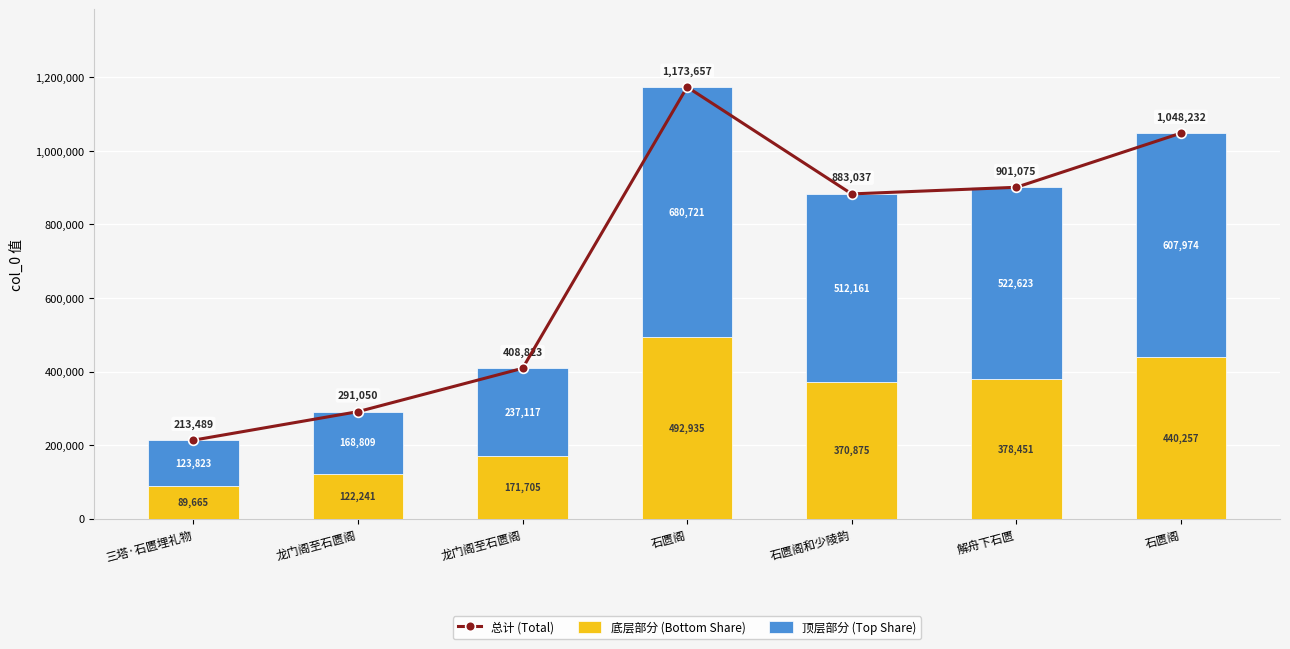

Reading left to right, transcribe all the data shown in this chart.

总计 (Total): 三塔·石匮埋礼物=213489.0	龙门阁至石匮阁=291050.0	龙门阁至石匮阁=408823.0	石匮阁=1173657.0	石匮阁和少陵韵=883037.0	解舟下石匮=901075.0	石匮阁=1048232.0
底层部分 (Bottom Share): 三塔·石匮埋礼物=89665.4	龙门阁至石匮阁=122241.0	龙门阁至石匮阁=171705.7	石匮阁=492935.9	石匮阁和少陵韵=370875.5	解舟下石匮=378451.5	石匮阁=440257.4
顶层部分 (Top Share): 三塔·石匮埋礼物=123823.6	龙门阁至石匮阁=168809.0	龙门阁至石匮阁=237117.3	石匮阁=680721.1	石匮阁和少陵韵=512161.5	解舟下石匮=522623.5	石匮阁=607974.6